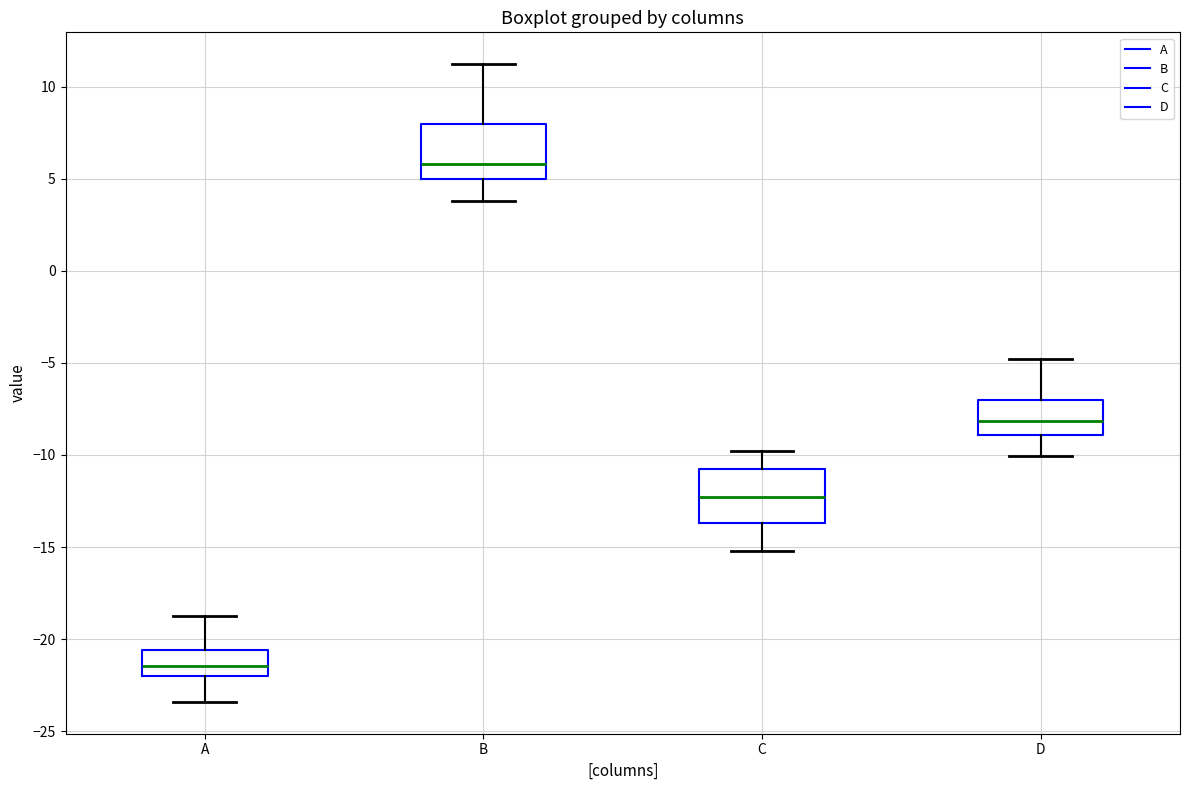

Where does the lower whisker of the box for C end on the y-axis? The values are not printed on the chart, so give them approximately, as read against the axis.

-15.0